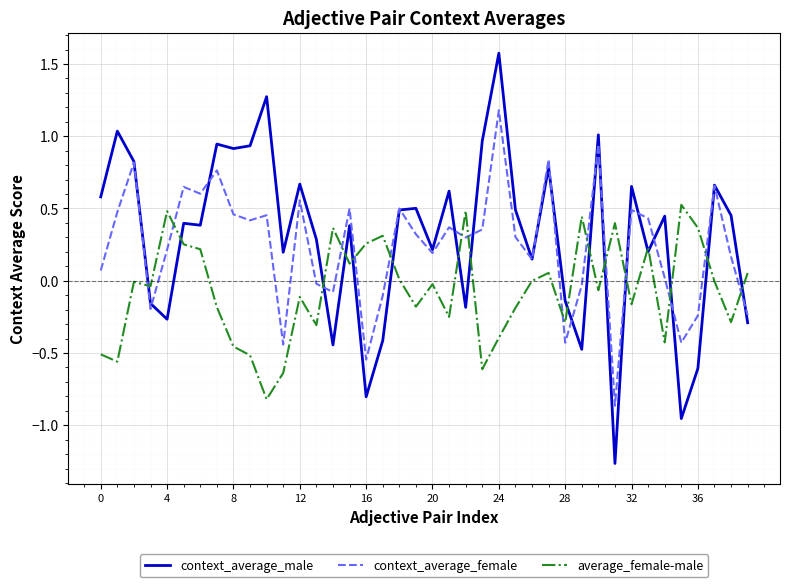

What are all the series names shown in the legend?

context_average_male, context_average_female, average_female-male